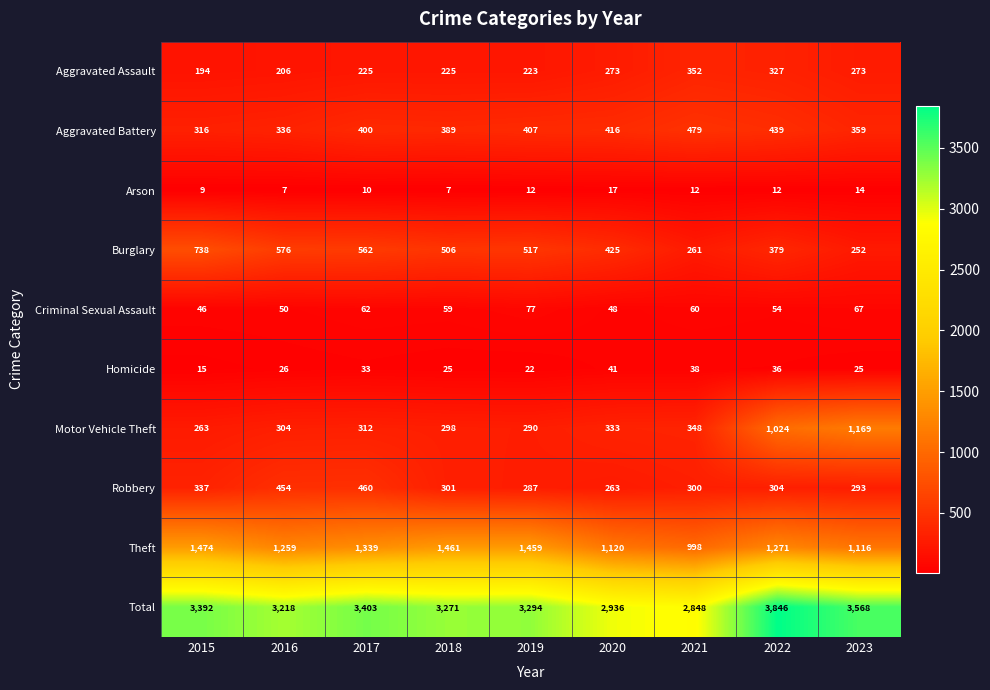

What is the sum of all Total values?

29776